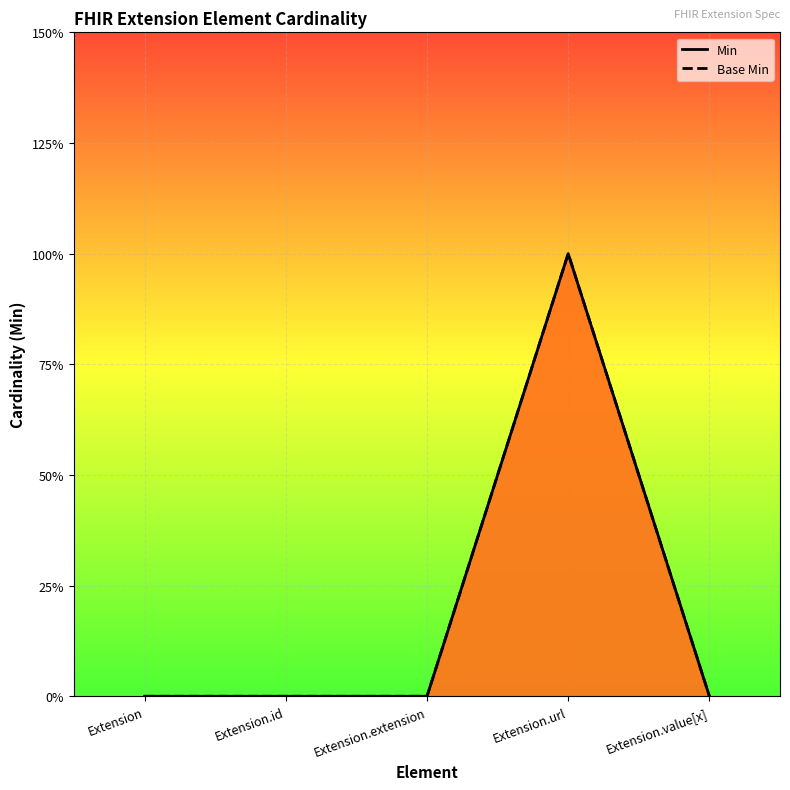

Reading right to left, transcribe all the data shown in this chart.

Min: 0	1	0	0	0
Base Min: 0	1	0	0	0